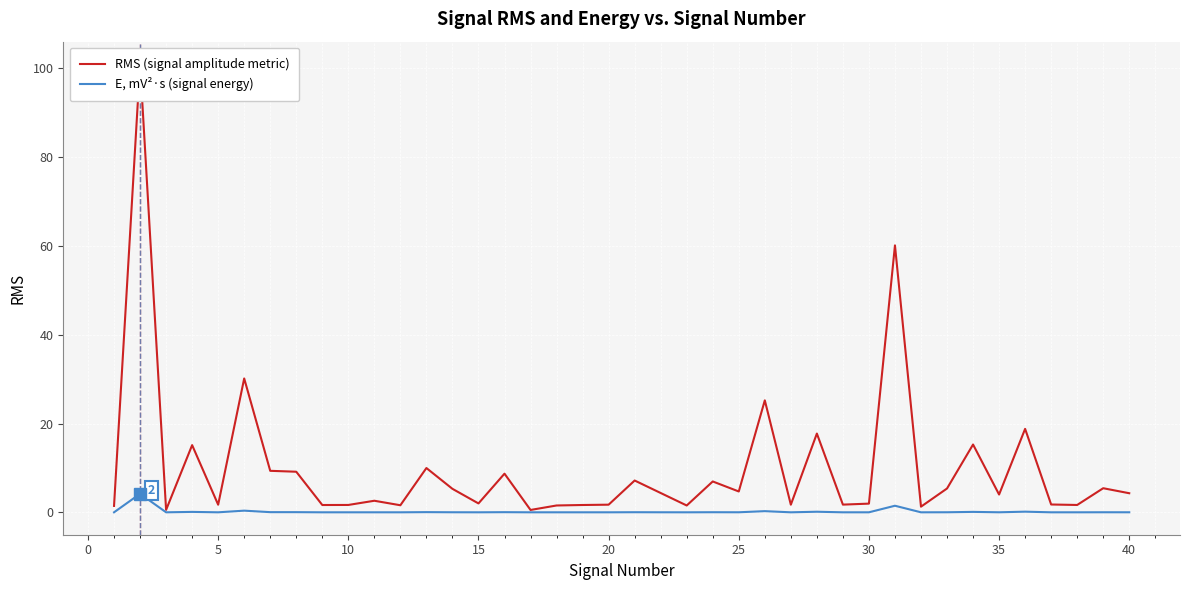

True or false: RMS (signal amplitude metric) and E, mV²·s (signal energy) intersect in this chart.

False